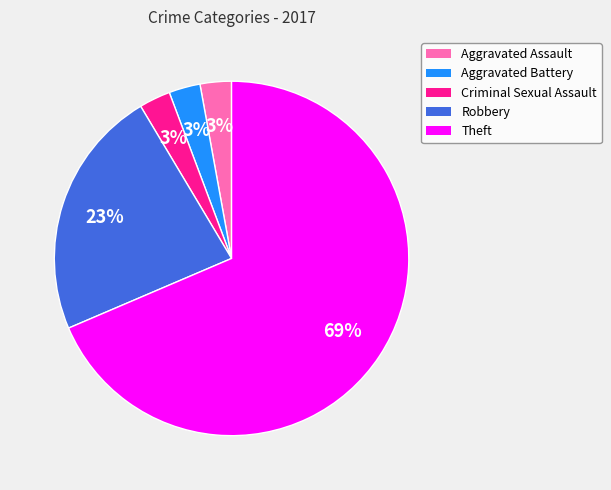

Approximately how many times larger is the value at Aggravated Assault compared to Robbery?

0.1